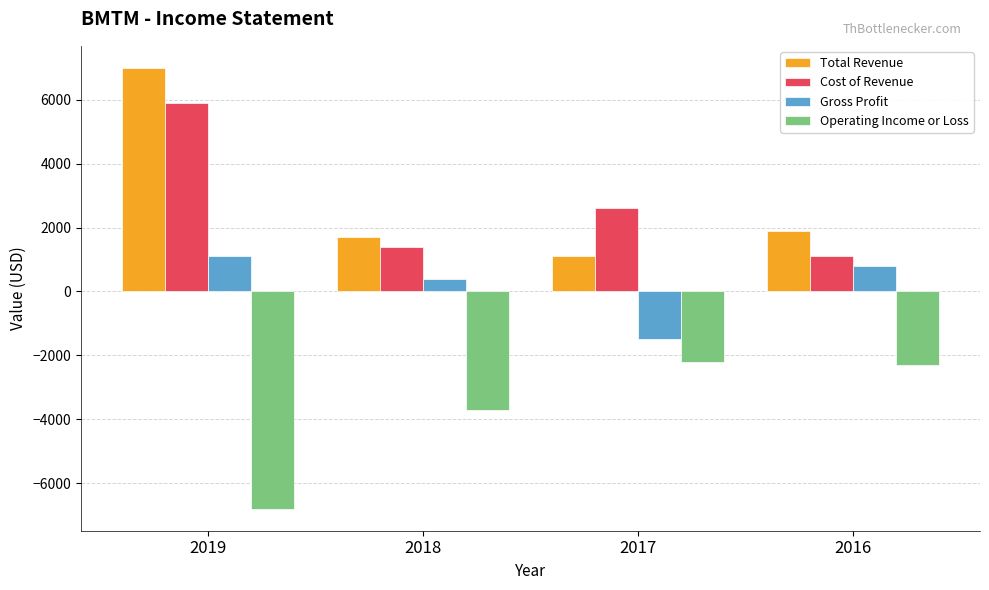

Where is Cost of Revenue nearest to the value 3500?

2017